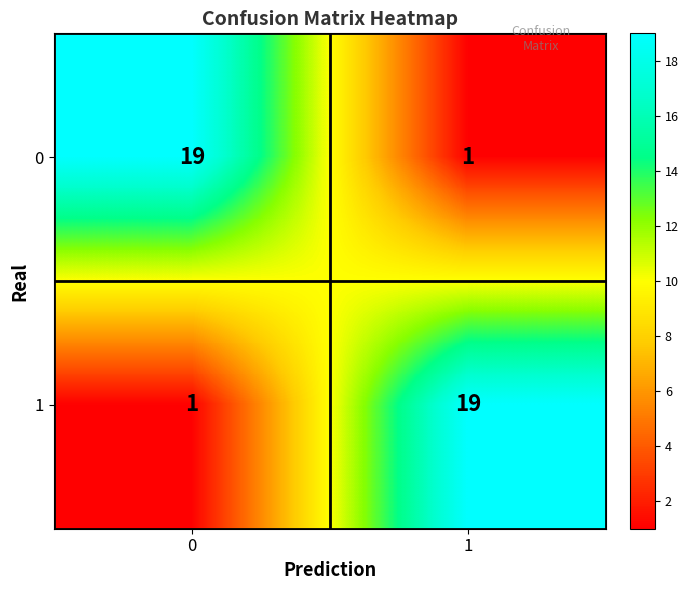

What is the difference between the highest and lowest values at 1?

18